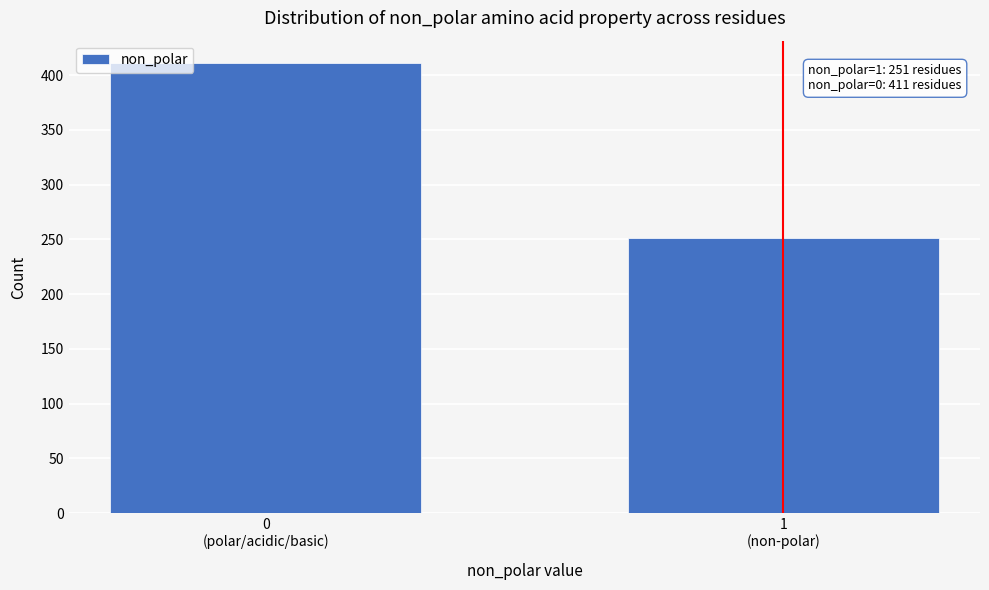

Reading left to right, list all the values displayed in this chart.

411	251